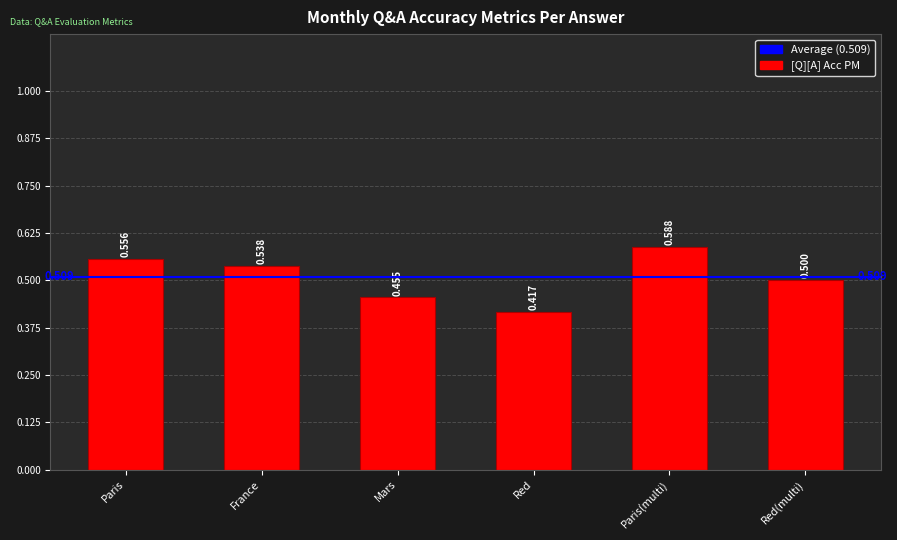

At which label is the value closest to 0?

Red